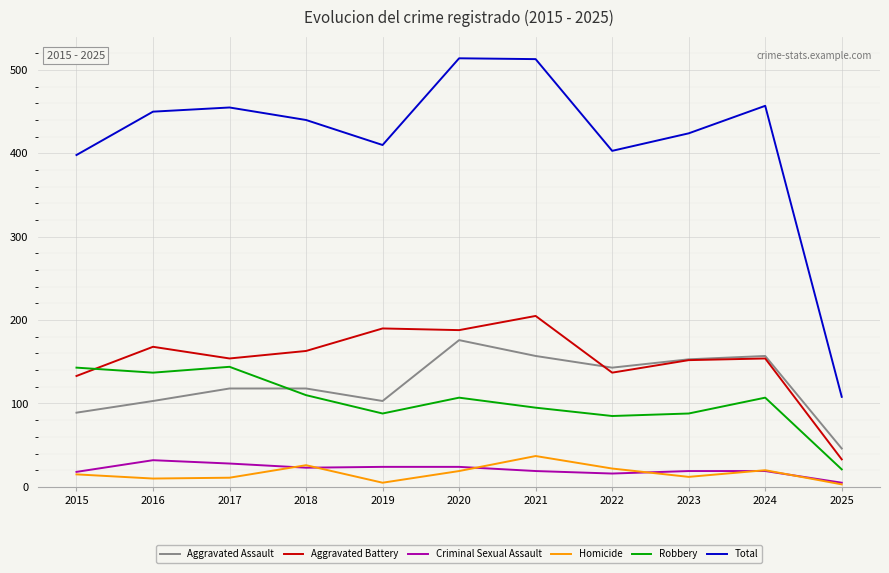

True or false: Total has a value of 398 at 2015.

True